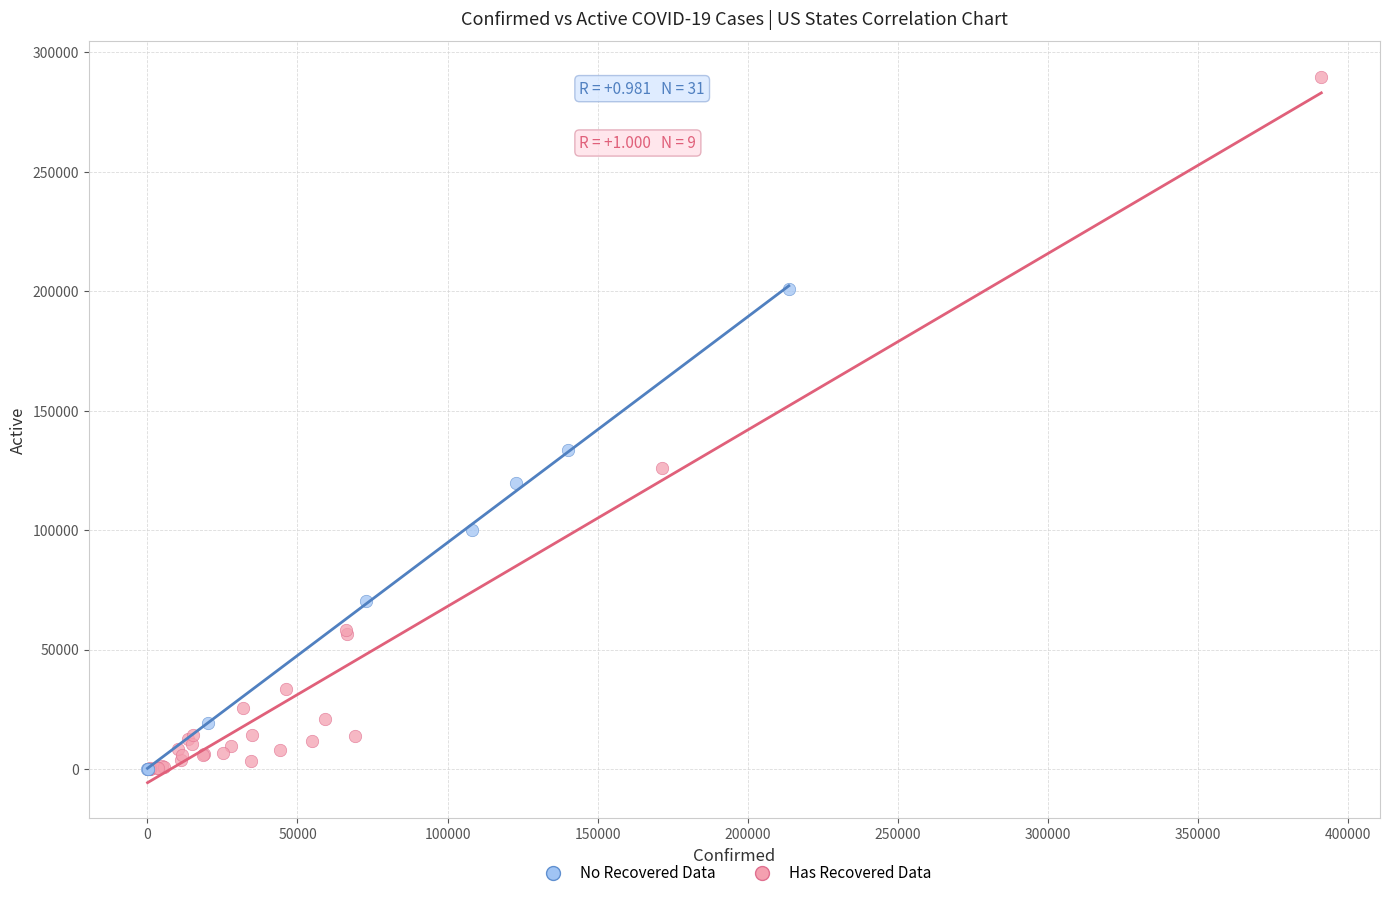

Which series has the widest spread of Y values?

Has Recovered Data